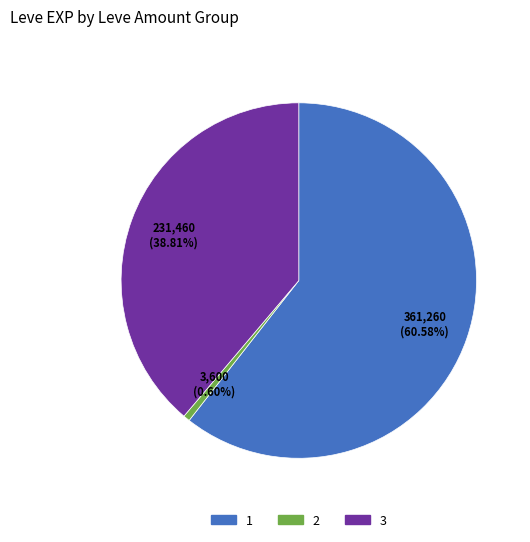

Does any single category account for the majority?

Yes